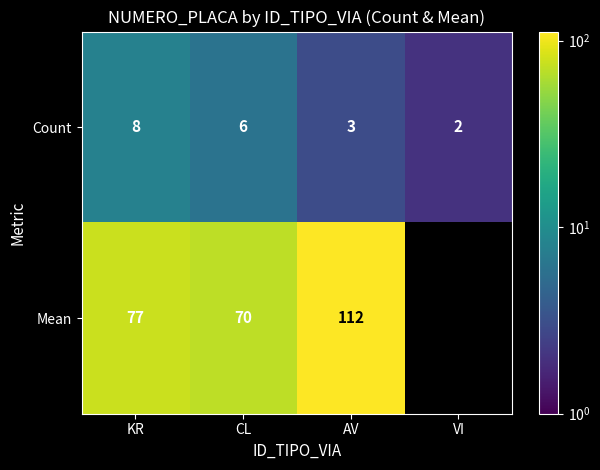

What is the total value across all series at KR?

85